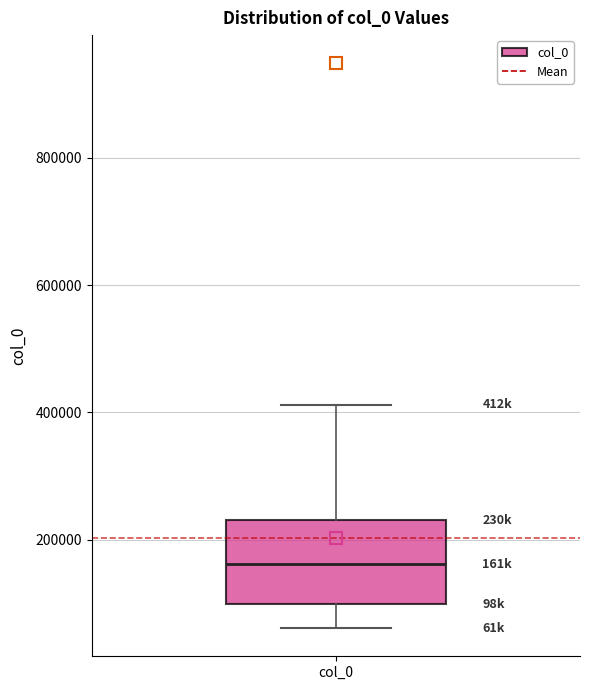

Read this box plot against the y-axis: the position of the median line, the range covered by the box, and the ends of both whiskers. The values are not printed on the chart, so give them approximately, as read against the axis.

median 160000, box 100000 to 240000, whiskers 60000 to 420000